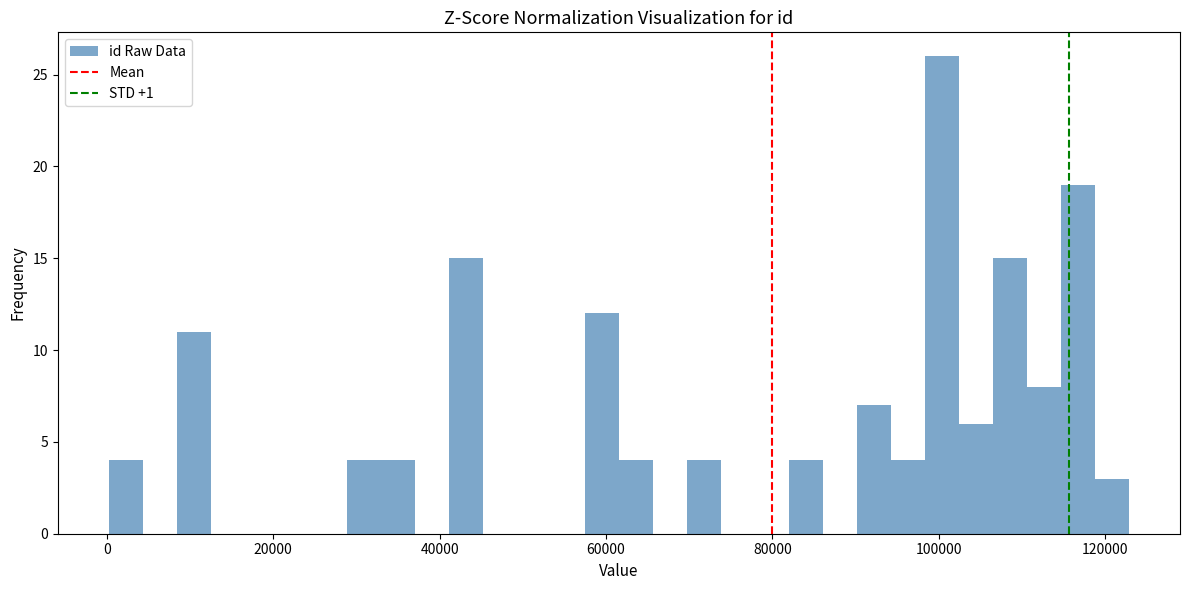

Around what value on the x-axis is the tallest bar? Give the approximate position of its centre, as read against the axis.

100000